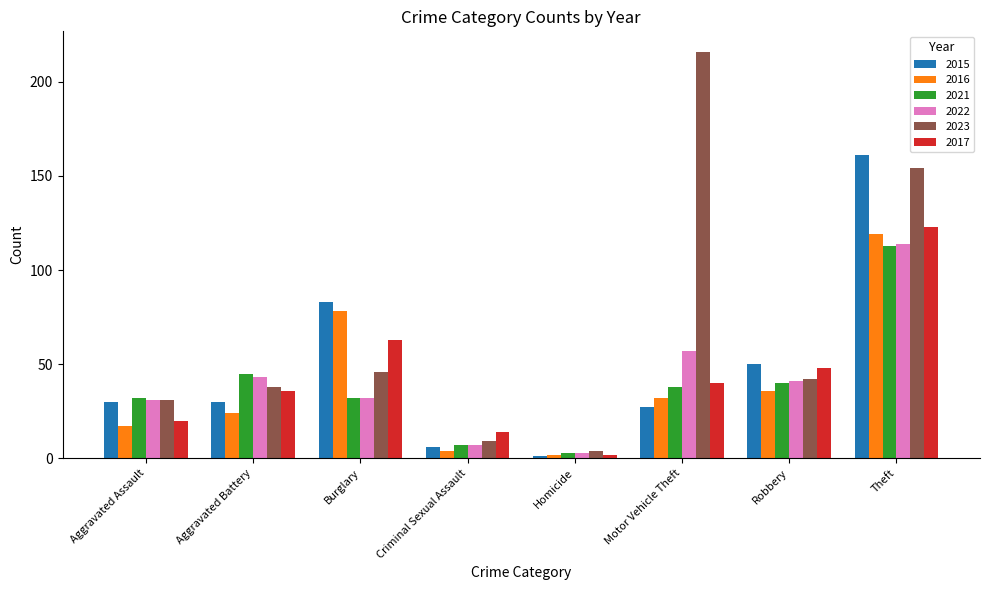

What is the difference between the 2023 values at Aggravated Assault and Robbery?

11